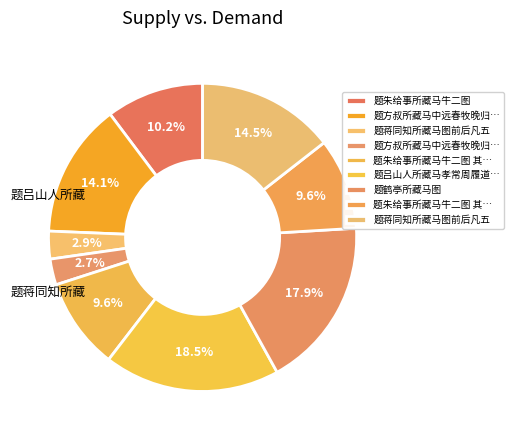

Count the number of slices in the pie.

9